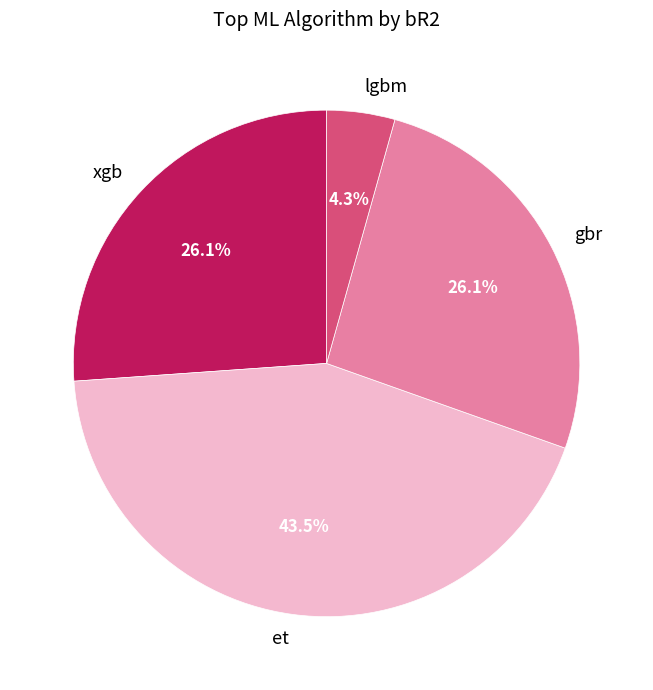

What is the largest slice in the pie chart?

et